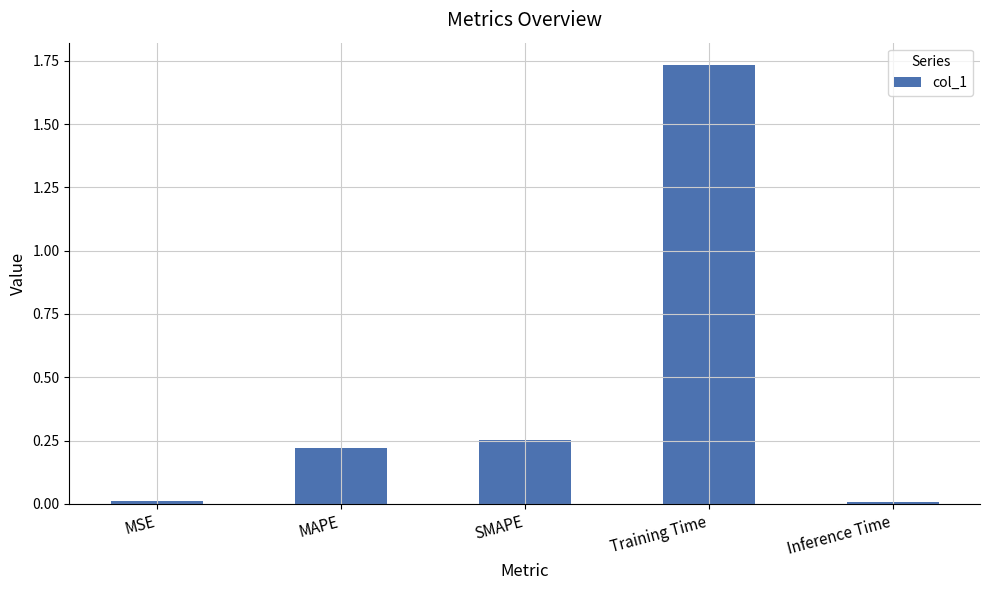

Are the bars grouped side by side (vs. stacked)?

No